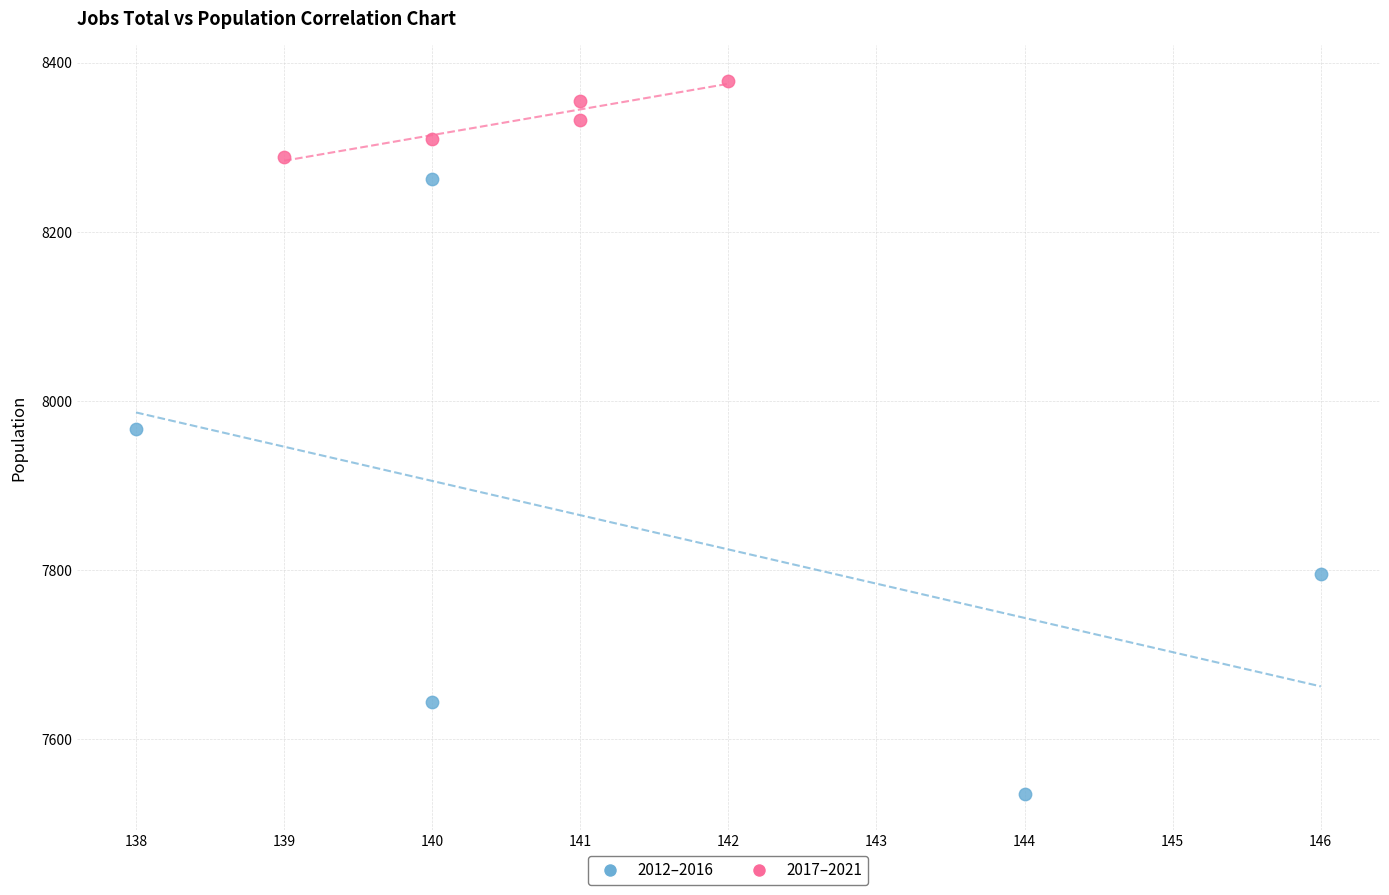

Which series contains the highest Y value?

2017–2021